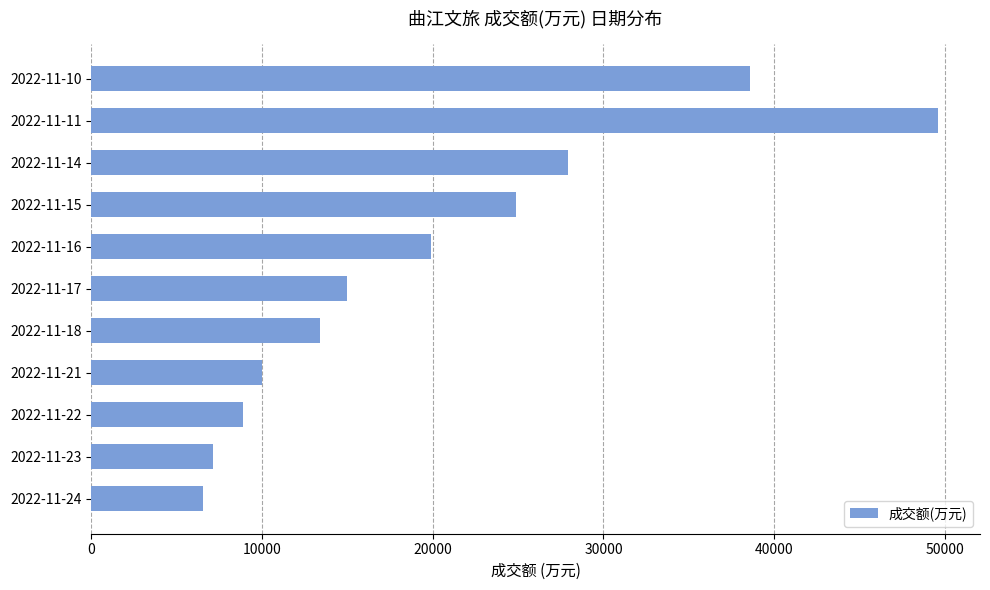

List the labels in order of value, smallest first.

2022-11-24, 2022-11-23, 2022-11-22, 2022-11-21, 2022-11-18, 2022-11-17, 2022-11-16, 2022-11-15, 2022-11-14, 2022-11-10, 2022-11-11